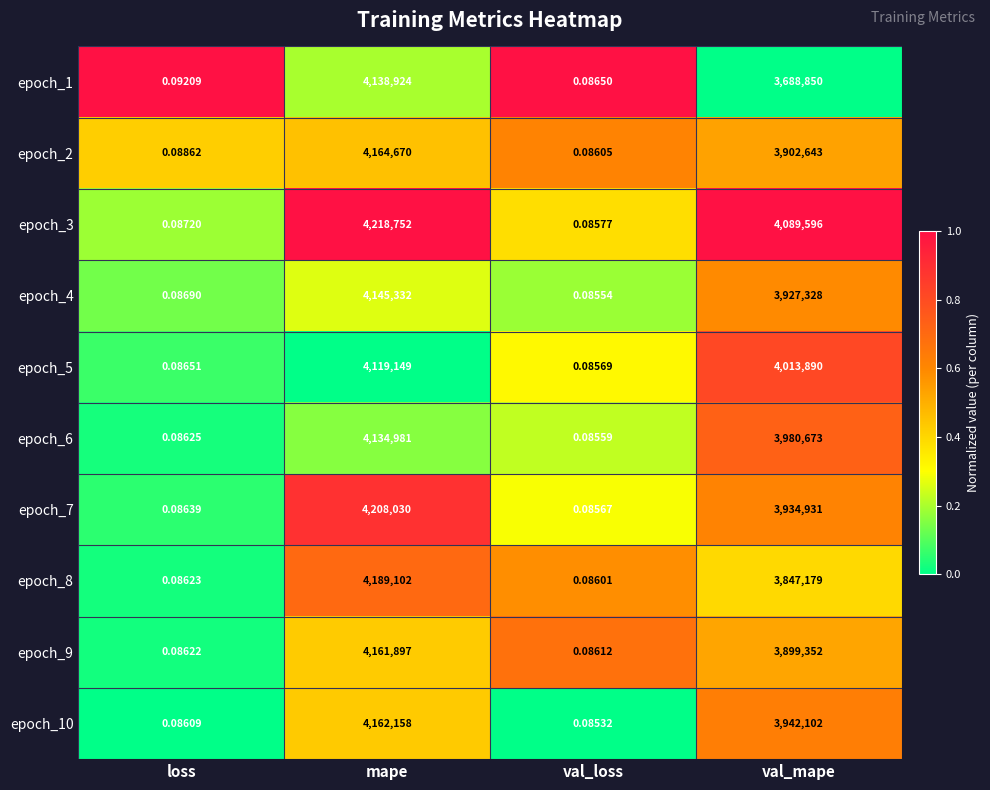

List the series in order of their peak value, highest first.

epoch_3, epoch_7, epoch_8, epoch_2, epoch_10, epoch_9, epoch_4, epoch_1, epoch_6, epoch_5